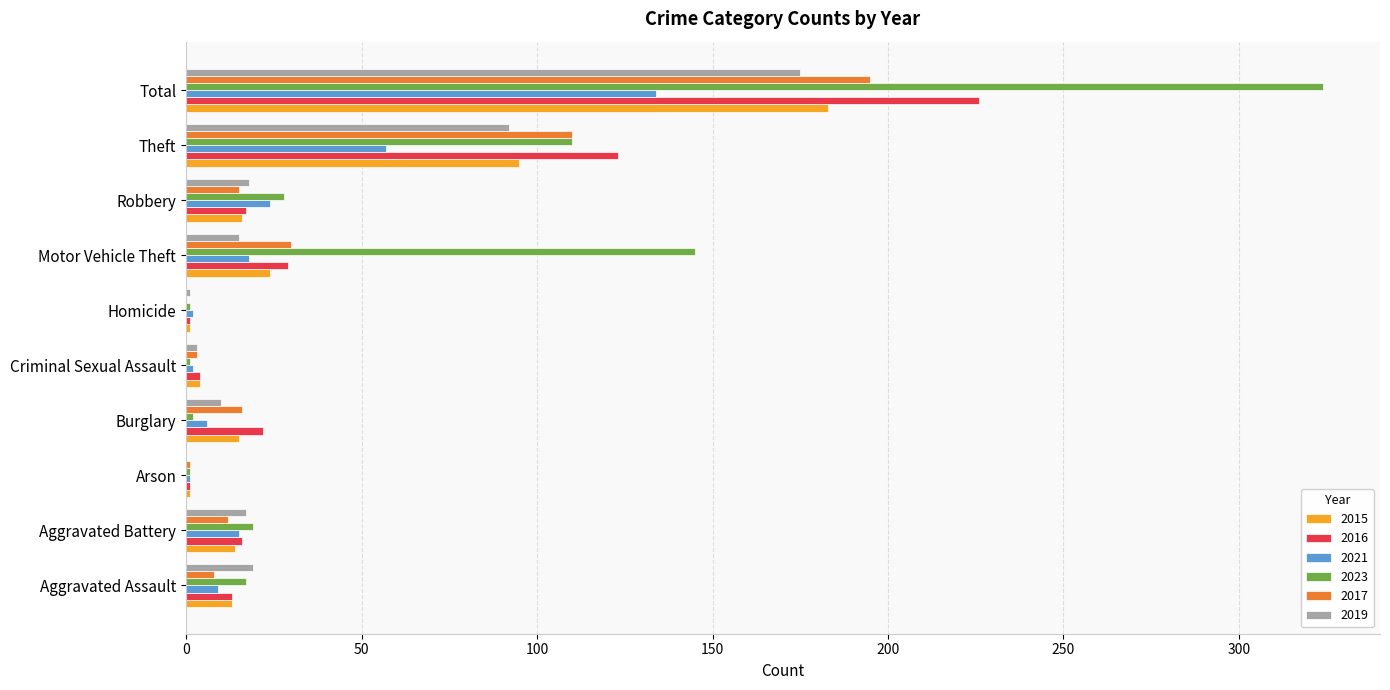

Which series has the largest total across all categories?

2023